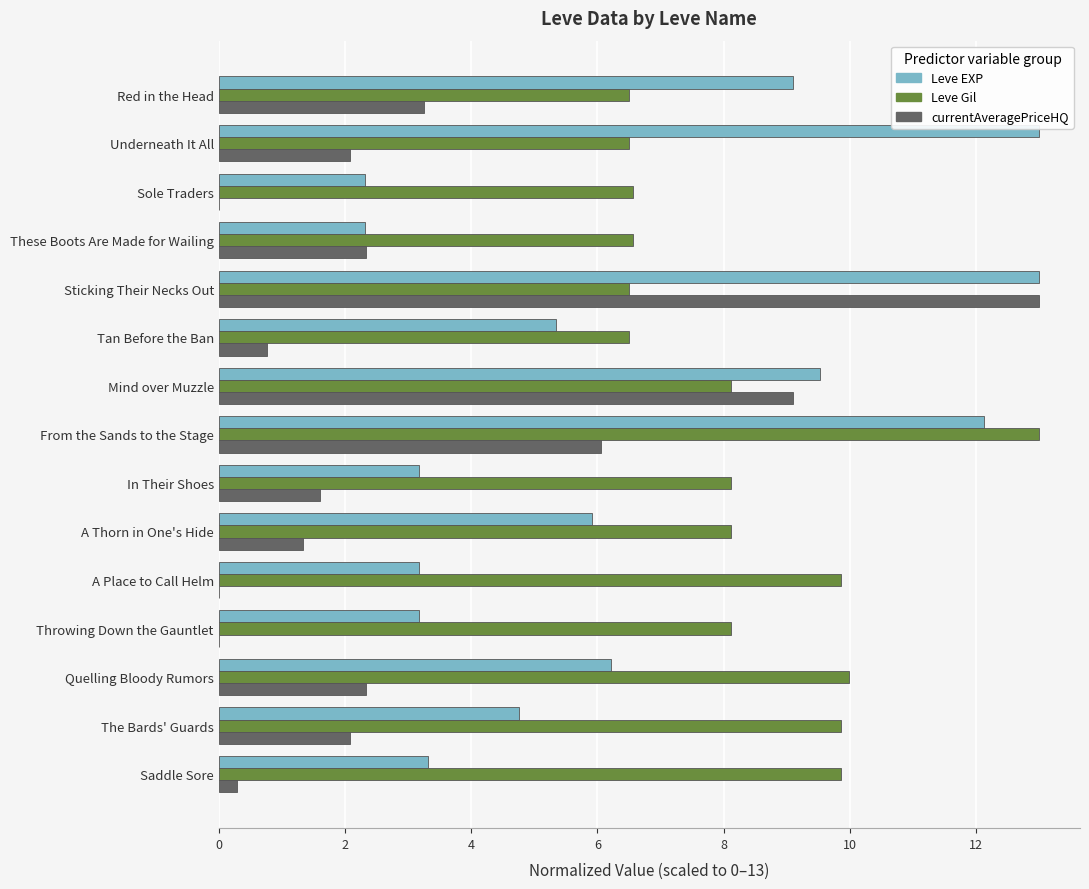

What is the maximum value shown in the chart?

13.0